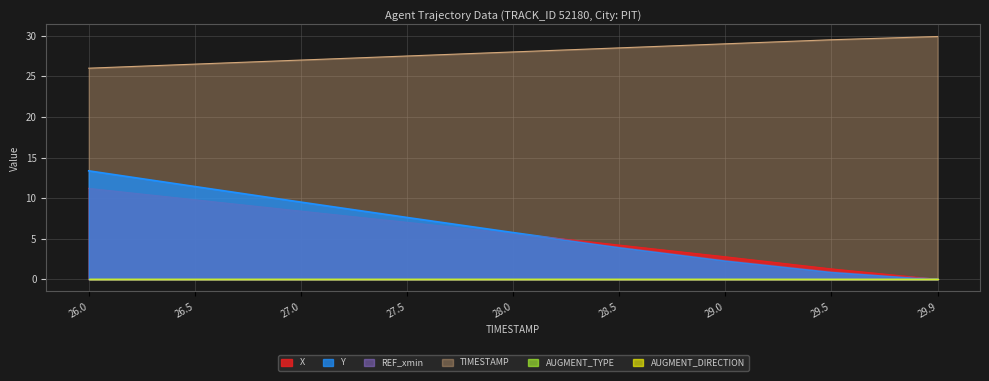

Where is Y nearest to the value 6?

28.0